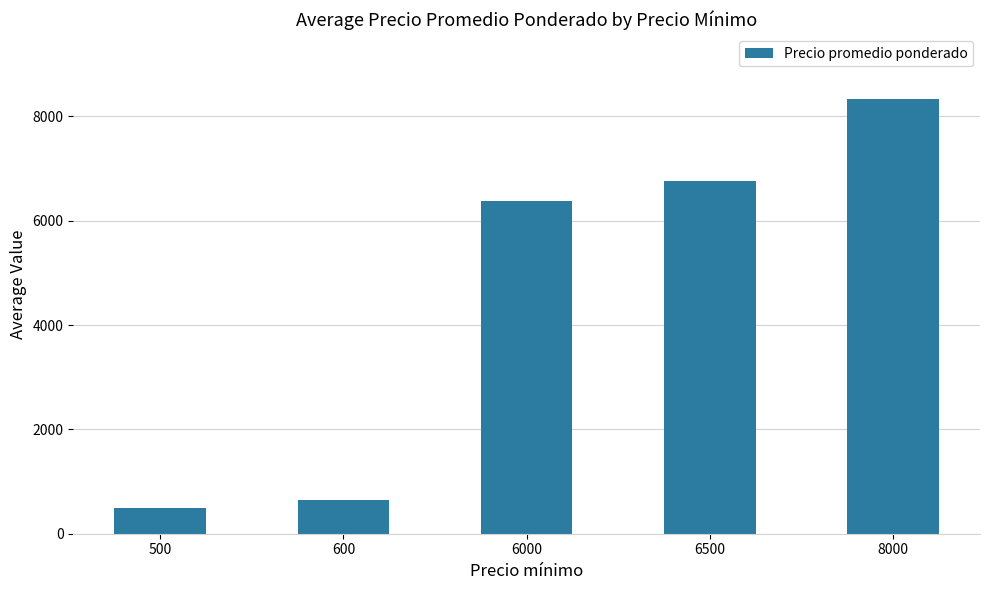

Read the value at 500.

500.0